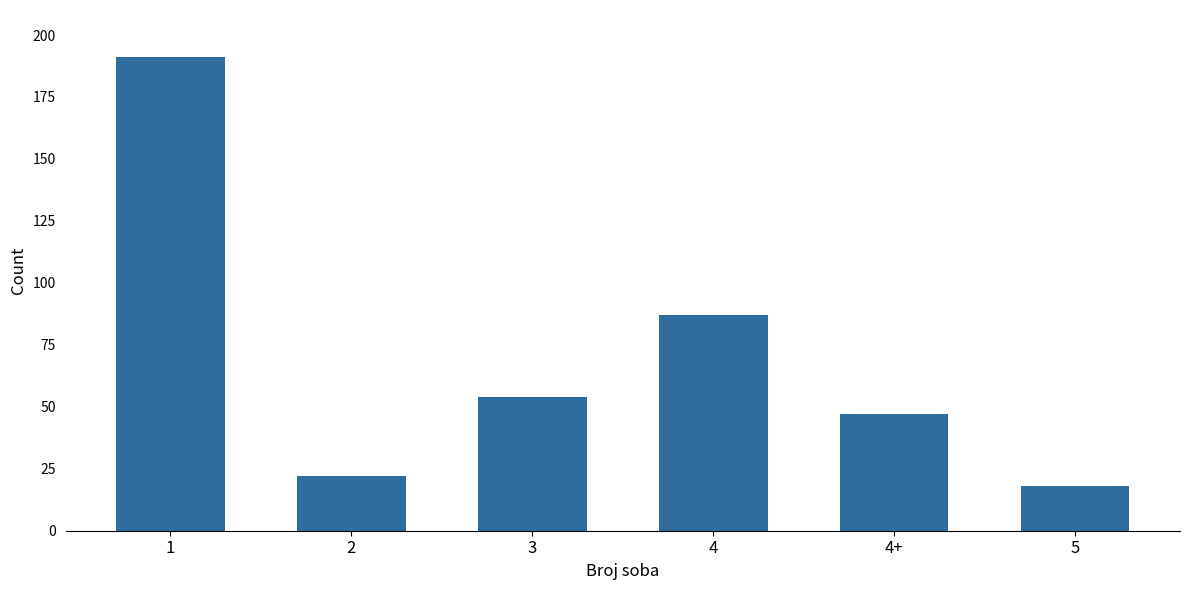

What is the change in value from 2 to 3?

+32